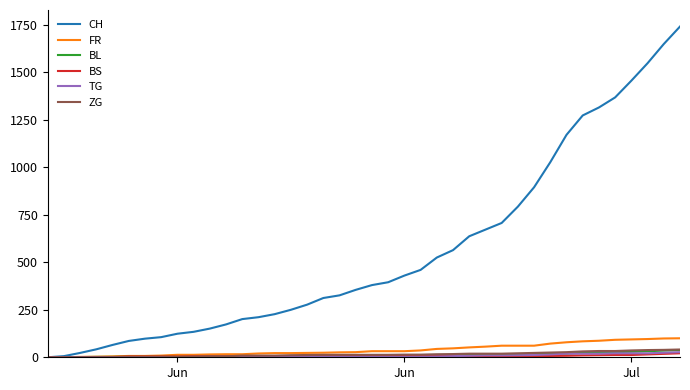

Which series has the widest spread of values?

CH